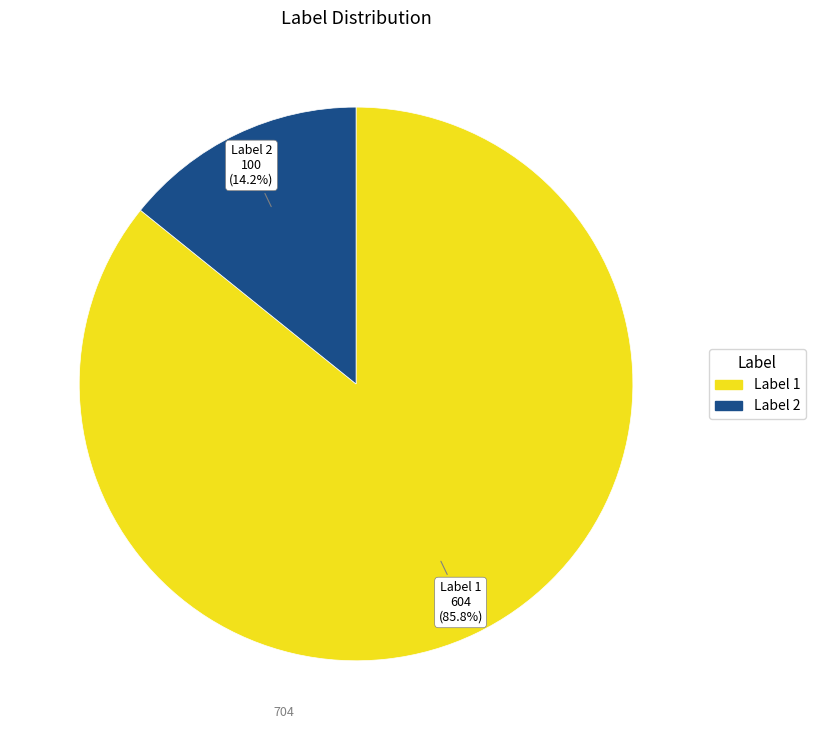

Which category has the smallest portion of the pie?

Label 2